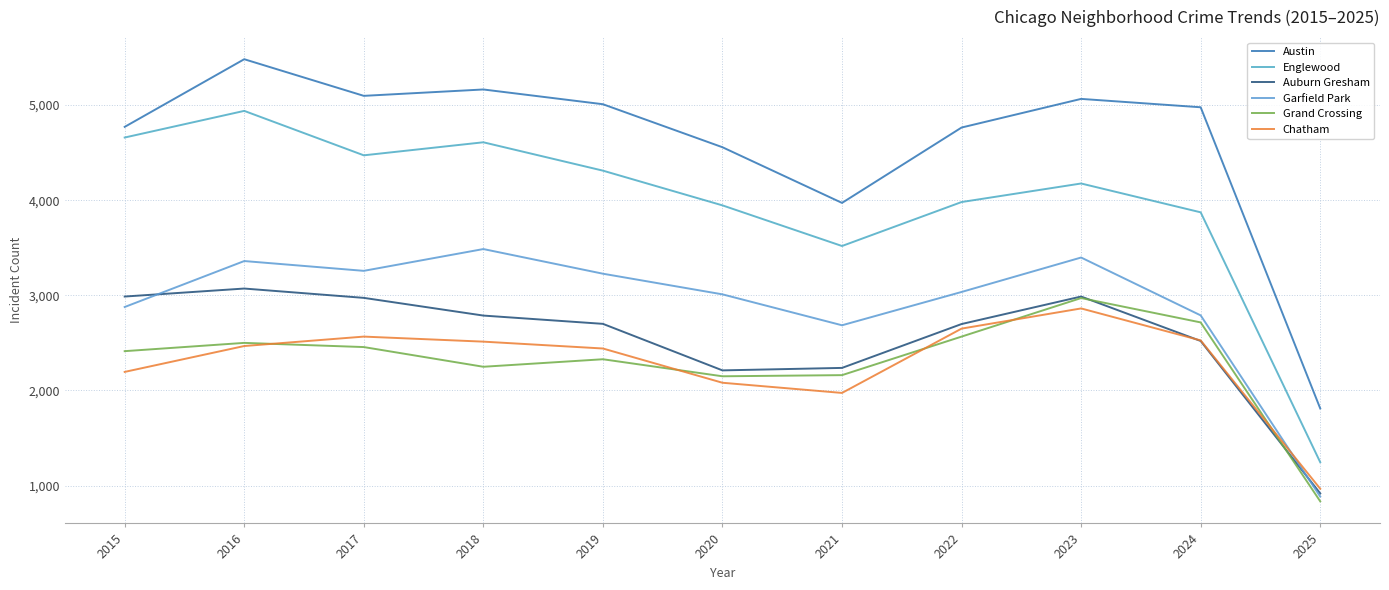

Which series has the widest spread of values?

Englewood